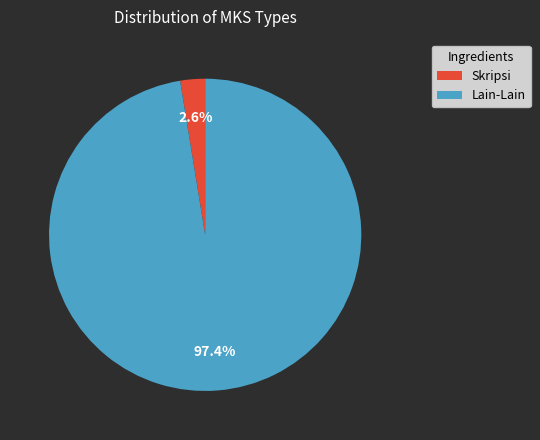

Is there any slice that represents more than half of the pie?

Yes